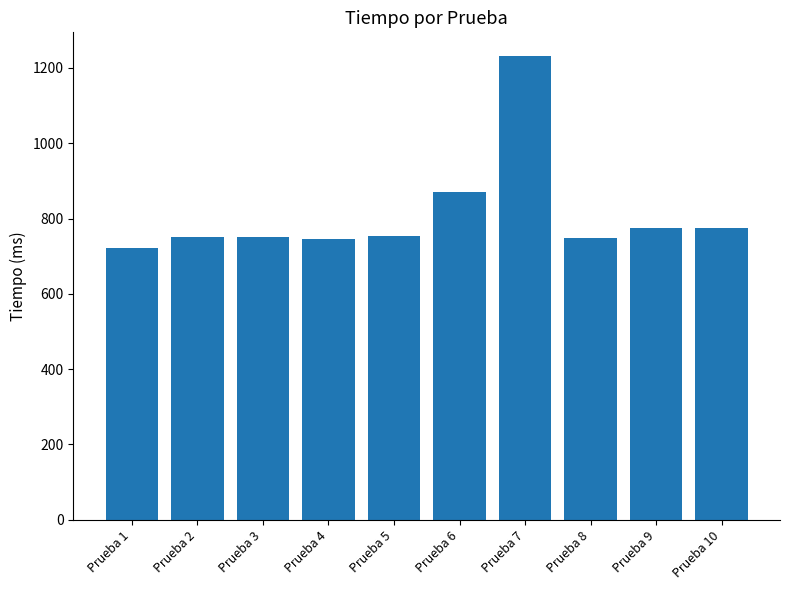

Is it true that the value at Prueba 10 is 1143?

False